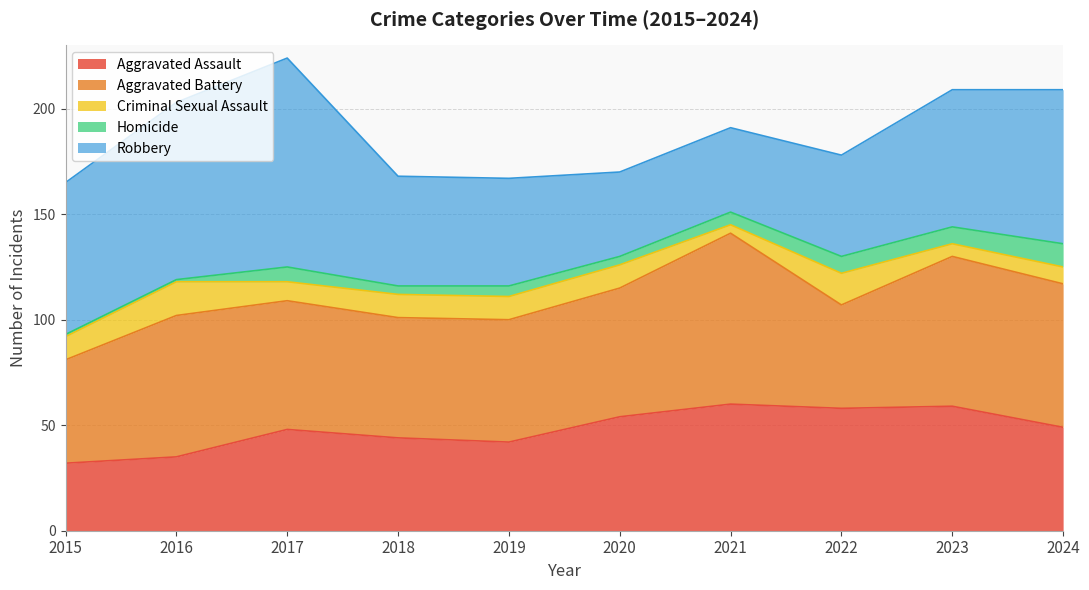

What is the difference between the second highest and second lowest values in the Robbery series?

44